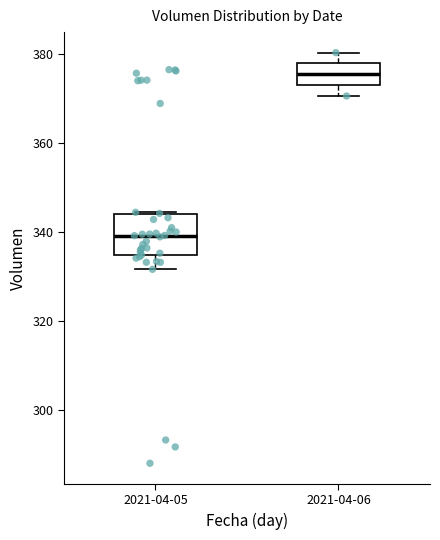

Comparing the boxes themselves (not the whiskers), which one is the tallest?

2021-04-05